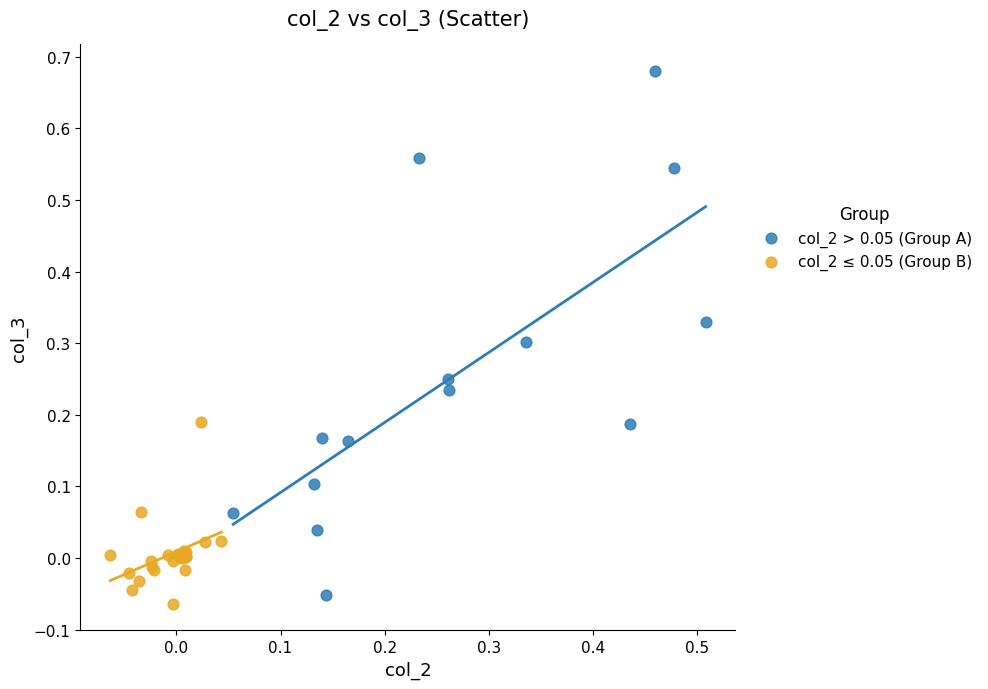

What are all the series names shown in the legend?

col_2 > 0.05 (Group A), col_2 ≤ 0.05 (Group B)